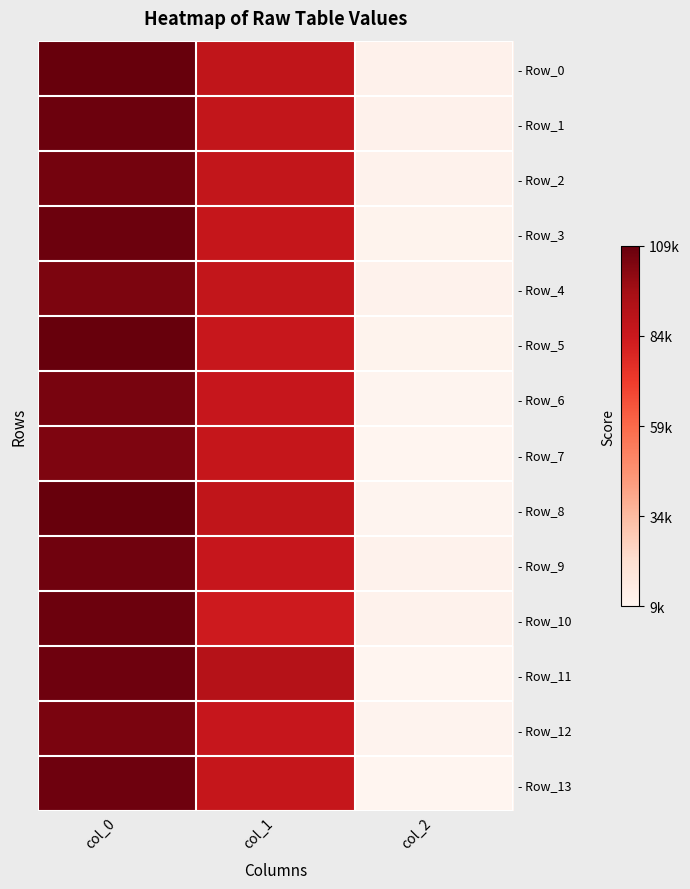

Which series has the widest spread of values?

- Row_8